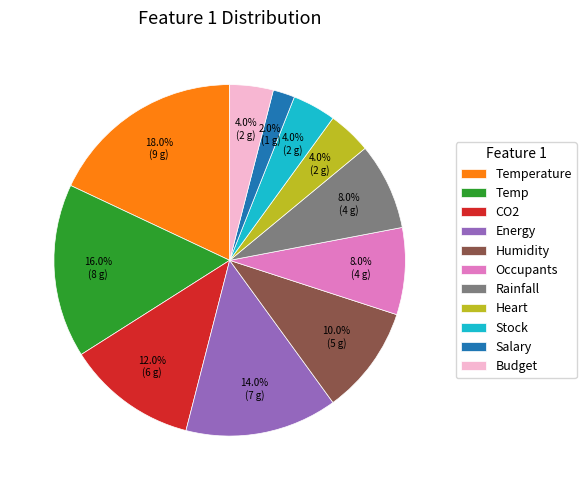

How many slices are in this pie chart?

11